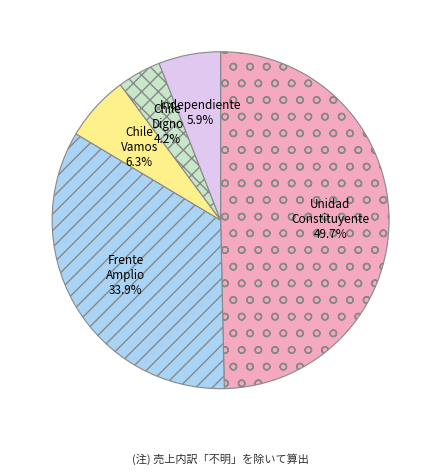

Between Chile Vamos and Unidad Constituyente, which is larger?

Unidad Constituyente